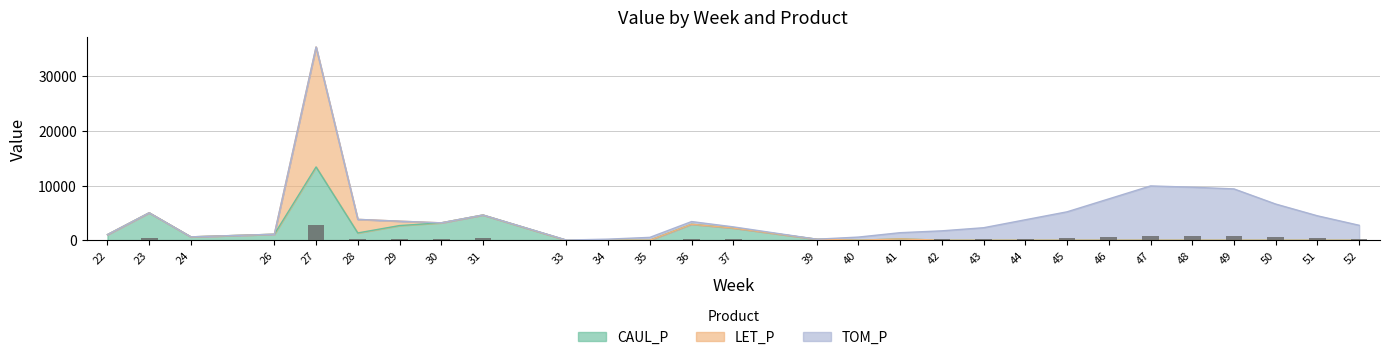

Is the value of CAUL_P at 45 greater than the value of TOM_P at 43?

No